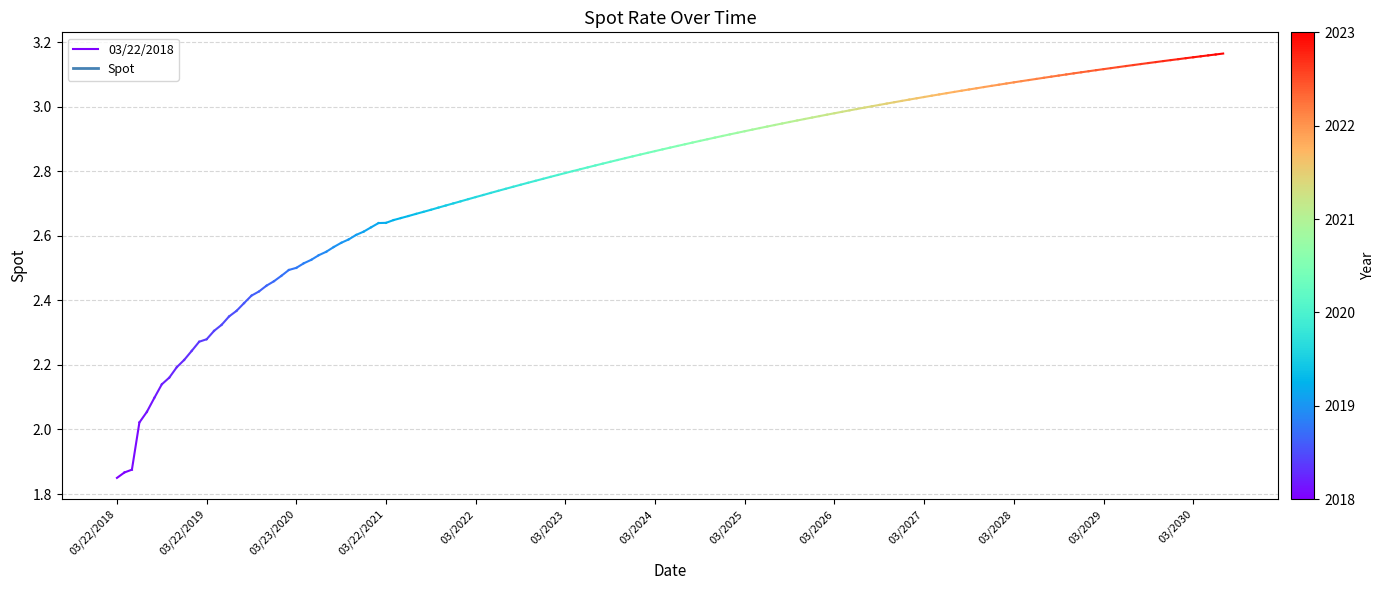

Is it true that the value at 03/22/2019 is 3.4?

False